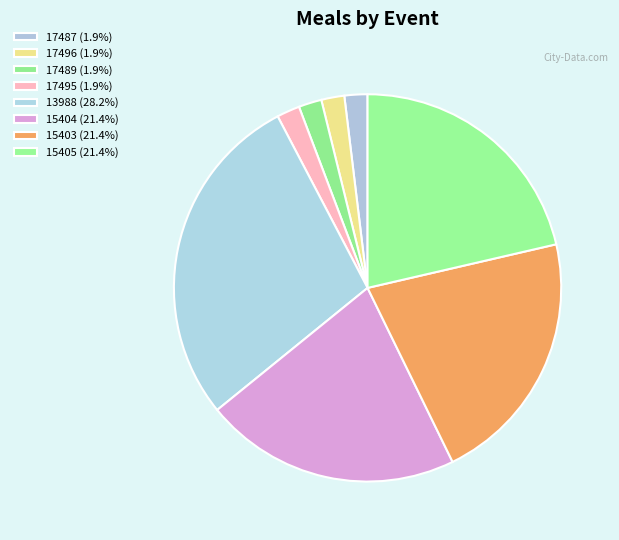

Which slice is the largest?

13988